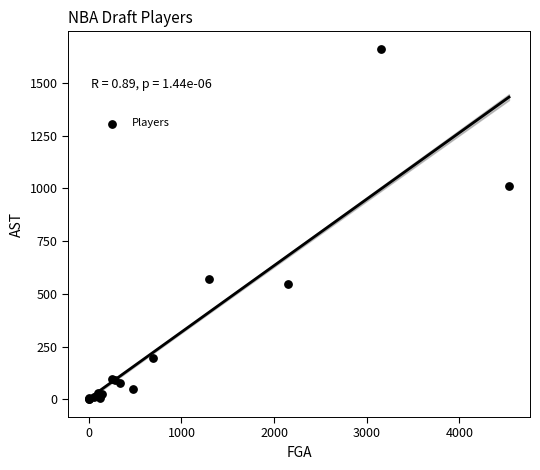

What Y value in the scatter plot is closest to 830?

1011